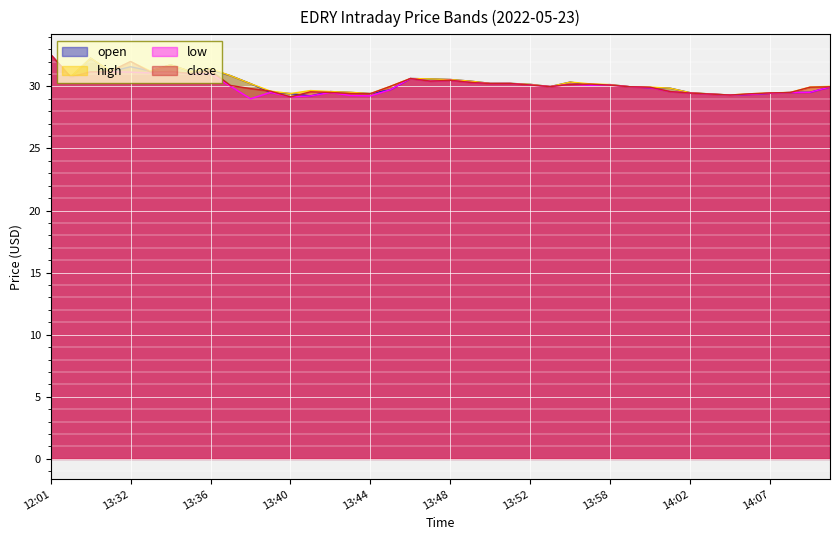

At which label is high closest to 30?

14:10